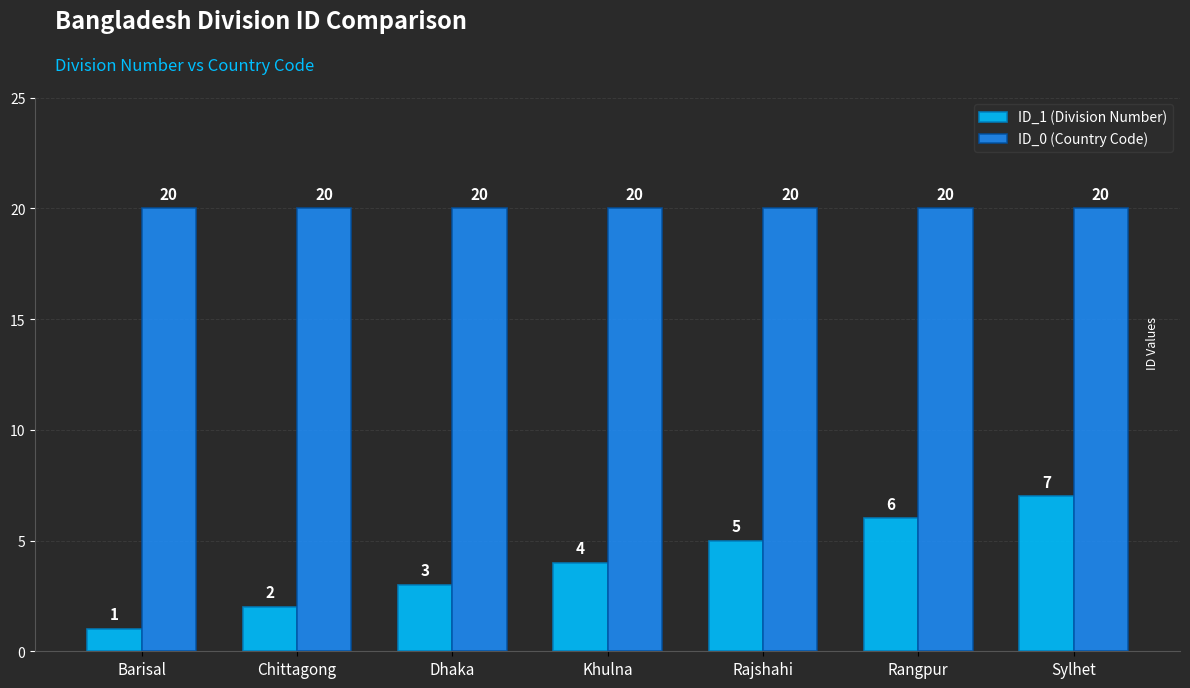

The value of ID_0 (Country Code) at Dhaka is 5. True or false?

False